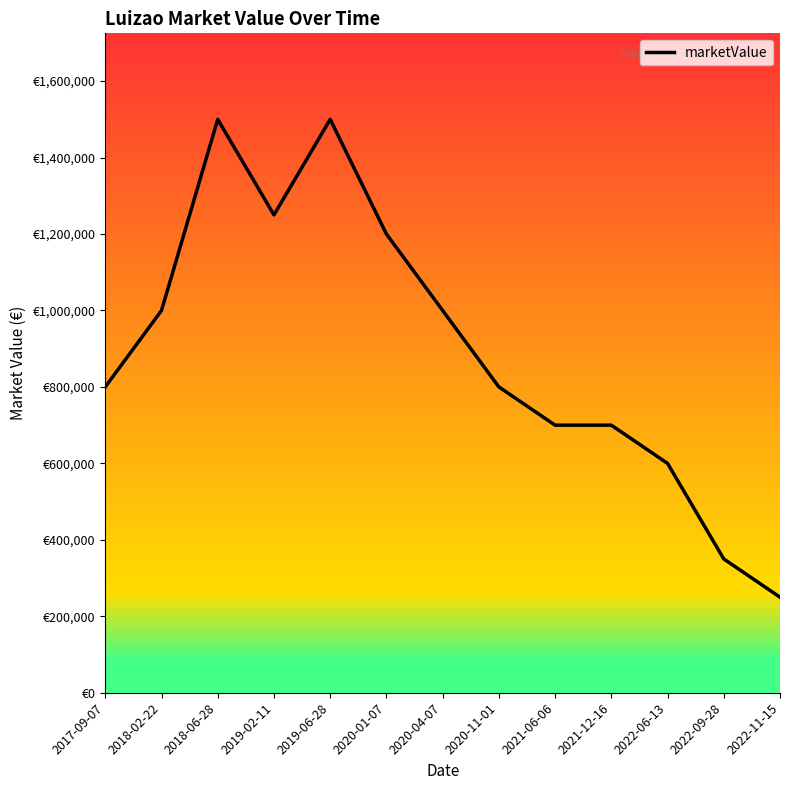

Reading left to right, what are all the values shown in this chart?

2017-09-07=800000	2018-02-22=1000000	2018-06-28=1500000	2019-02-11=1250000	2019-06-28=1500000	2020-01-07=1200000	2020-04-07=1000000	2020-11-01=800000	2021-06-06=700000	2021-12-16=700000	2022-06-13=600000	2022-09-28=350000	2022-11-15=250000